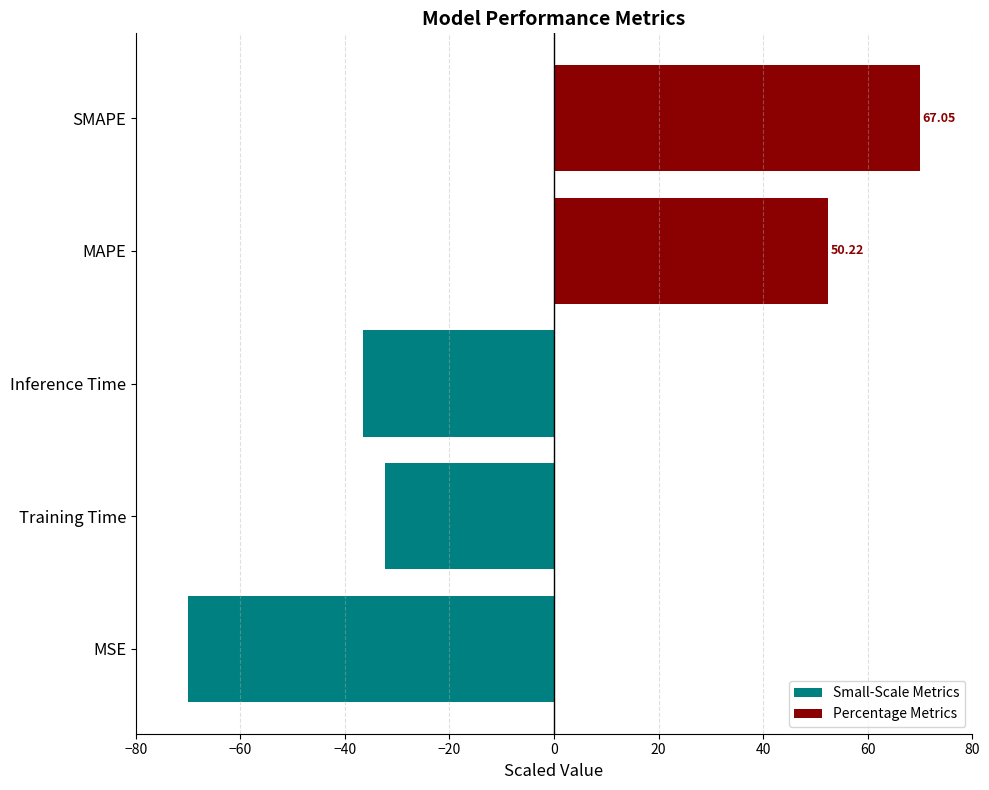

The value of Small-Scale Metrics at 0 is 29.6. True or false?

False